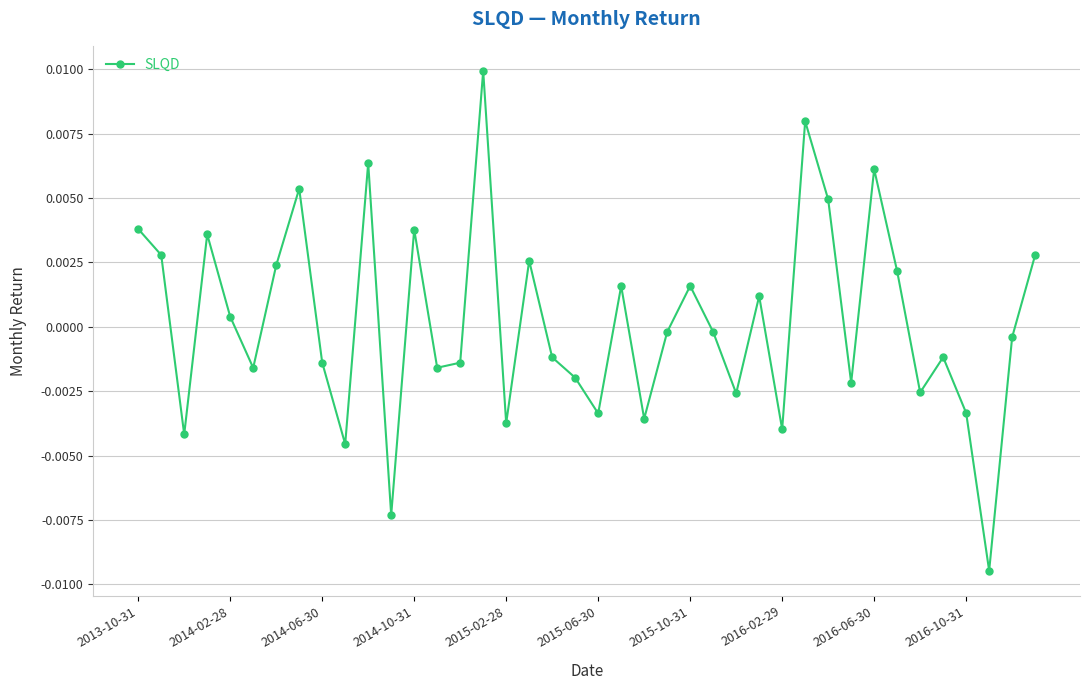

How many interior local valleys (lower than both neighbors) does the data have?

13